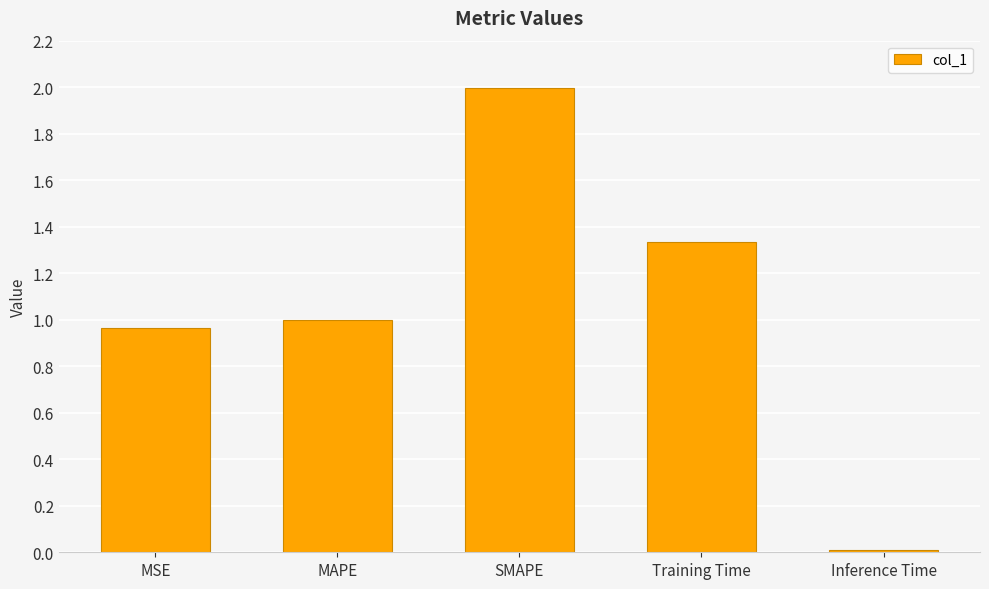

What is the sum of the values at Inference Time and SMAPE?

2.0